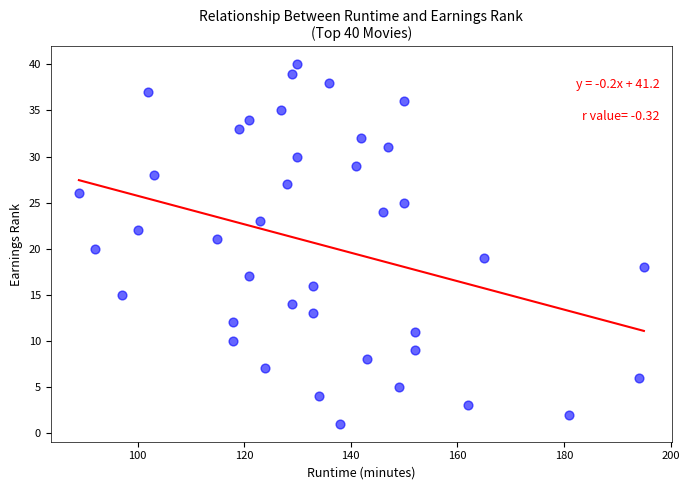

What is the range of Y values (max minus min)?

39